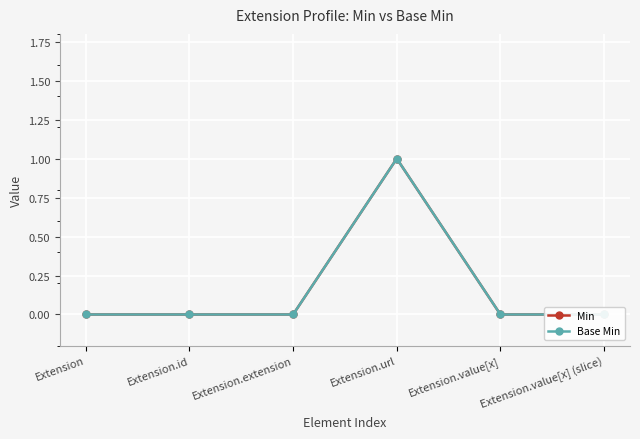

What is the sum of all Base Min values?

1